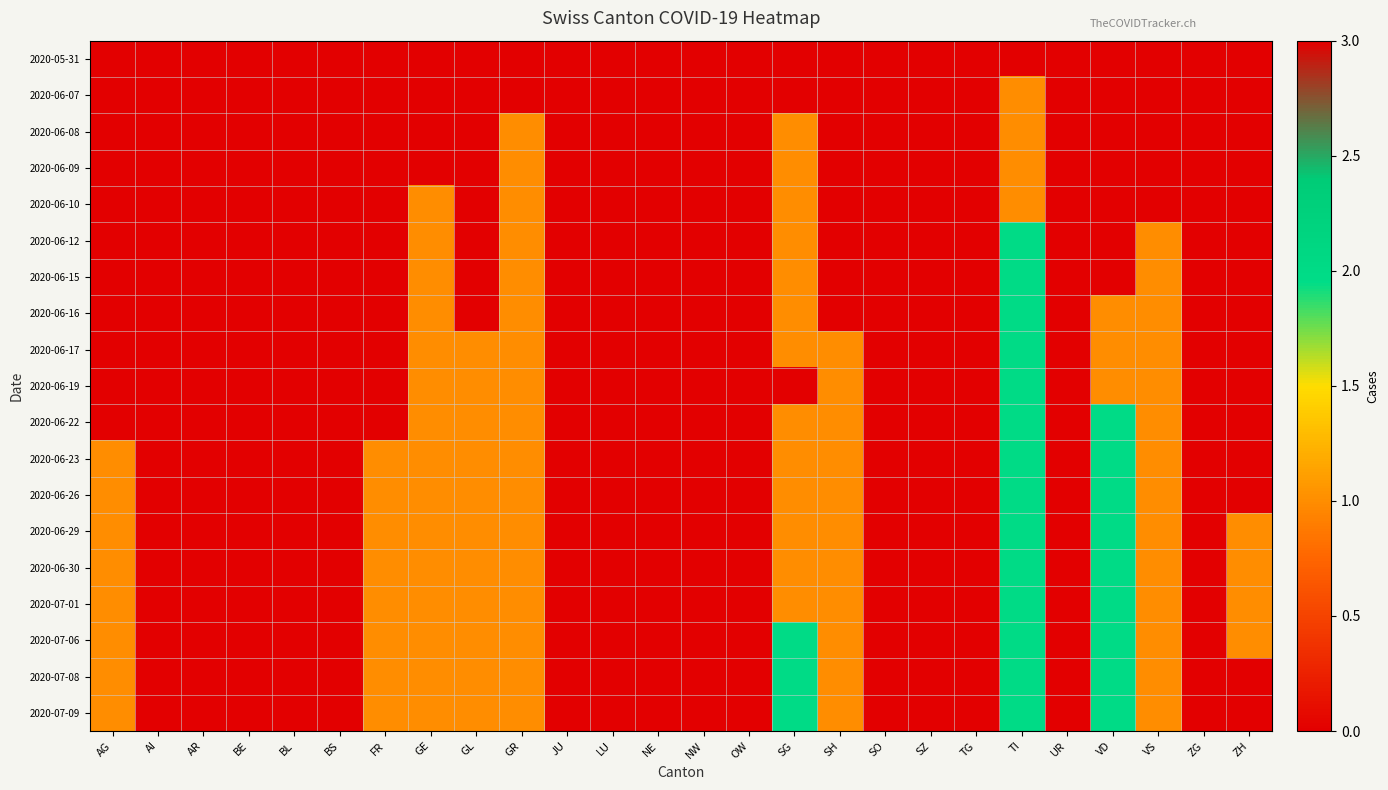

What is the maximum value shown in the chart?

3